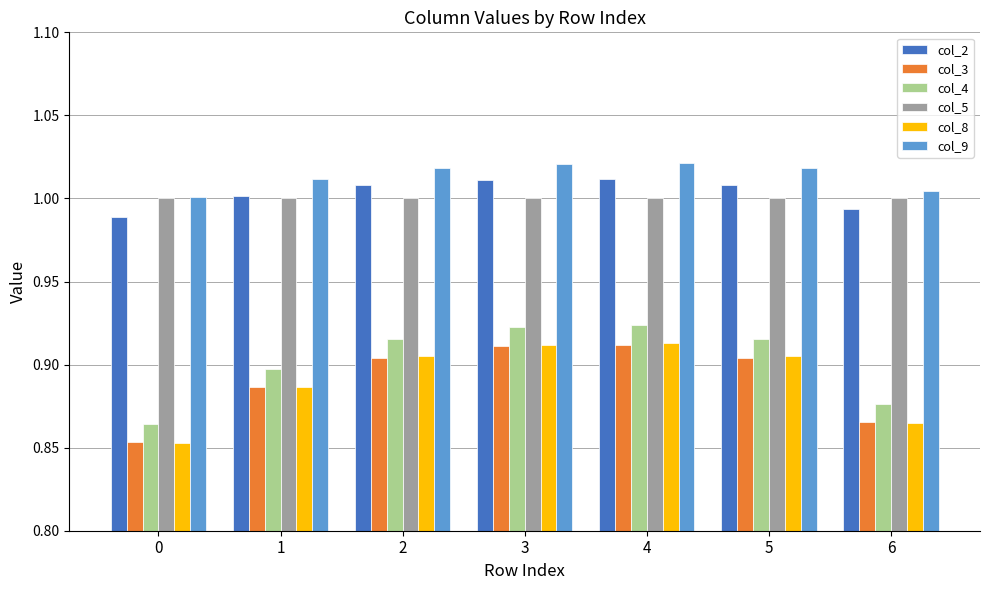

What are all the series names shown in the legend?

col_2, col_3, col_4, col_5, col_8, col_9